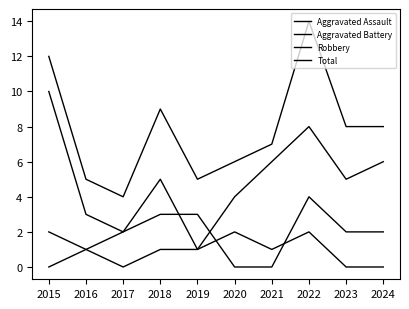

Which category has the highest value across all series?

2022